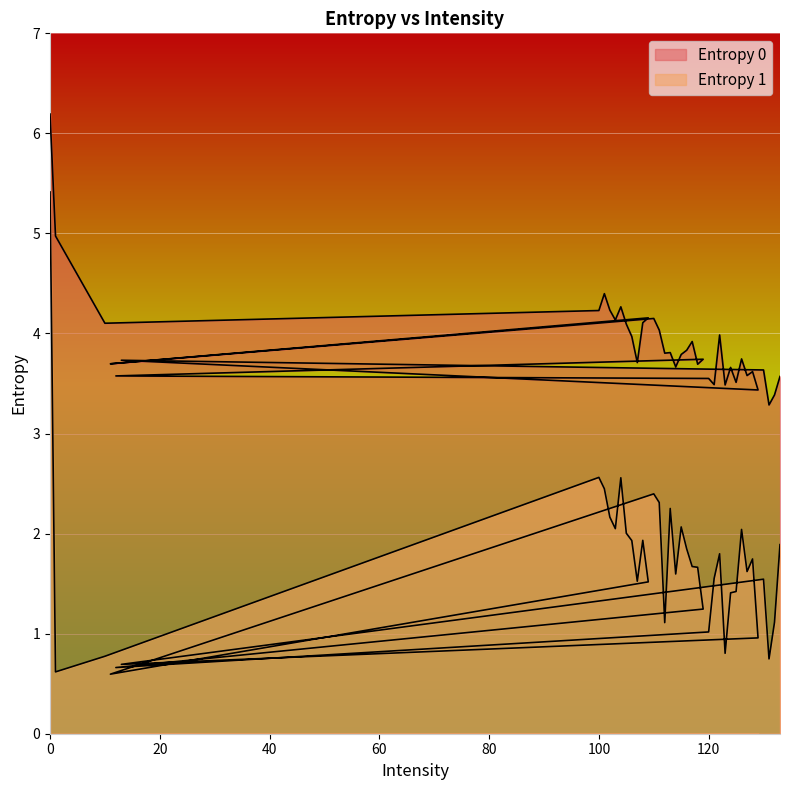

What is the average value of the Entropy 1 series?

1.7